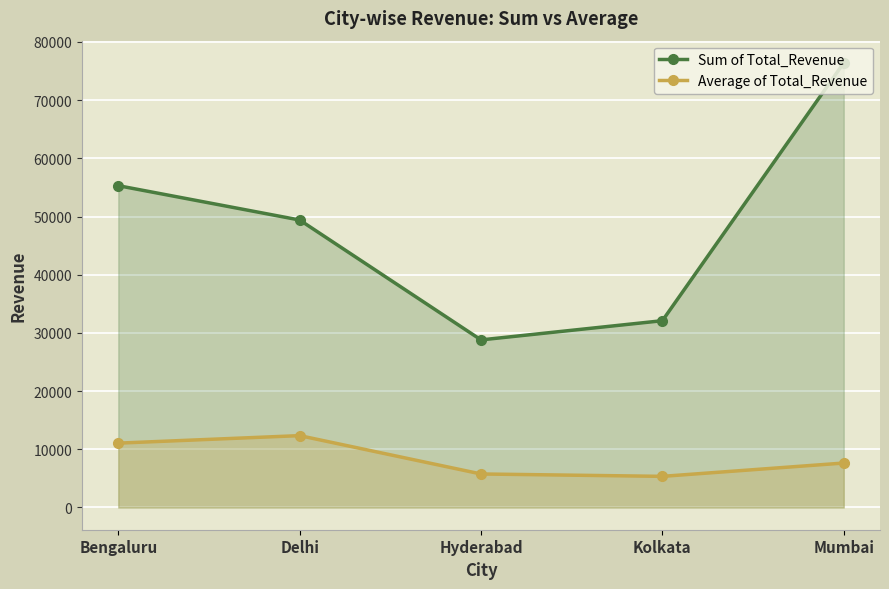

At which category does the chart reach its peak across all series?

Mumbai